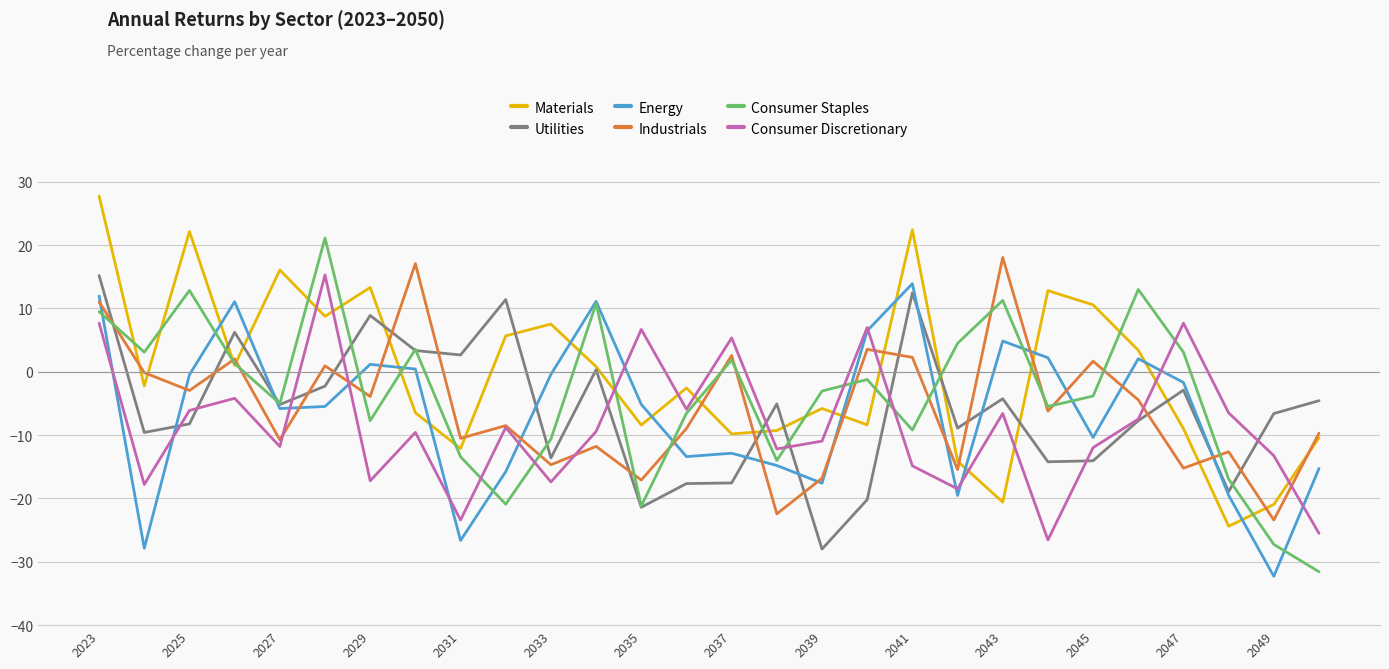

Which series has the largest total across all categories?

Materials